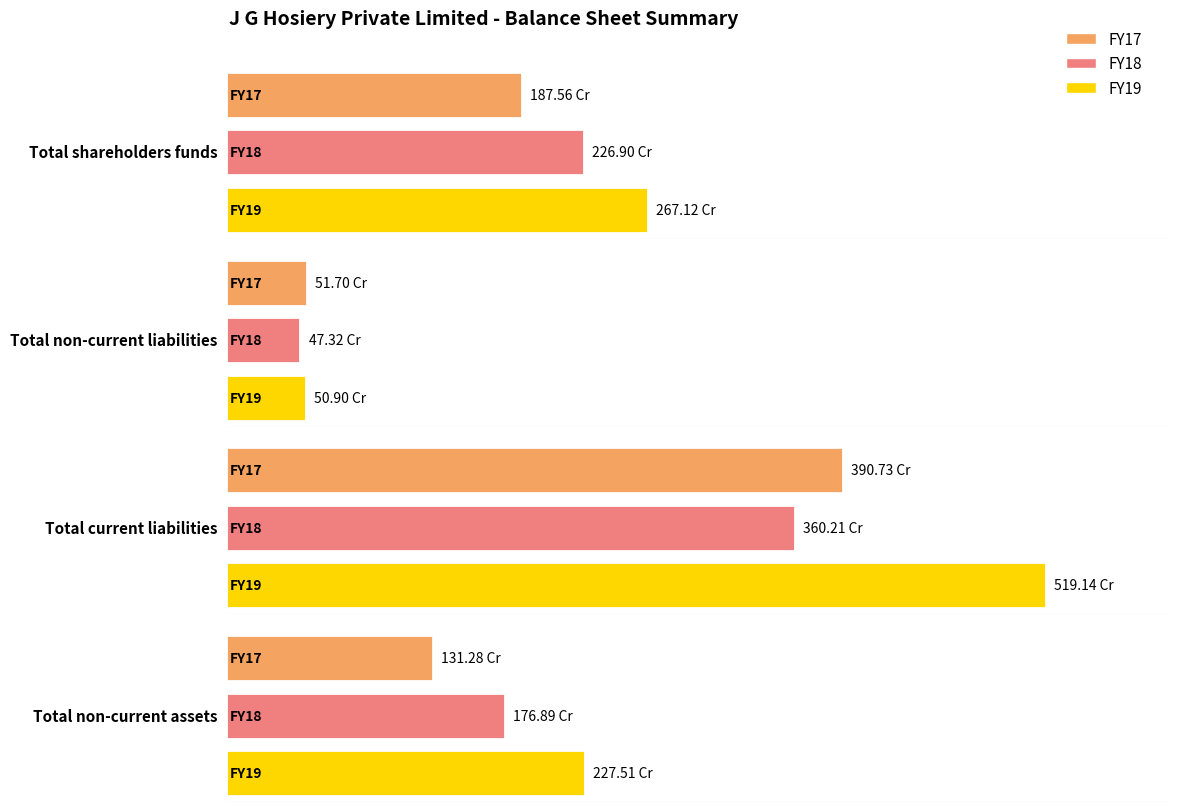

Rank the series at Total non-current assets from lowest to highest value.

FY17, FY18, FY19